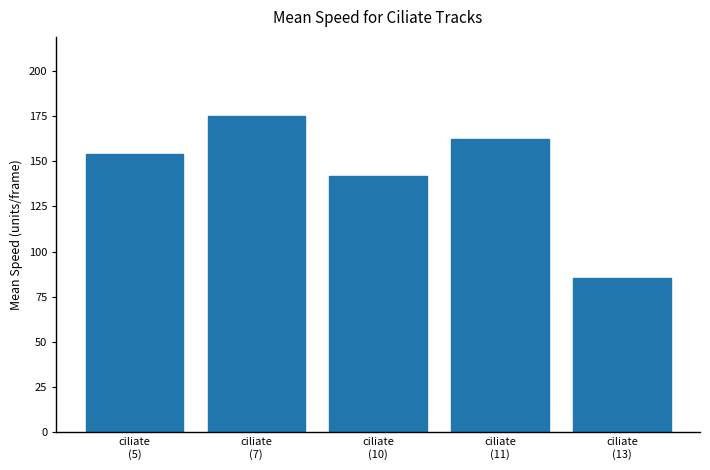

At which label is the value closest to 130?

ciliate
(10)